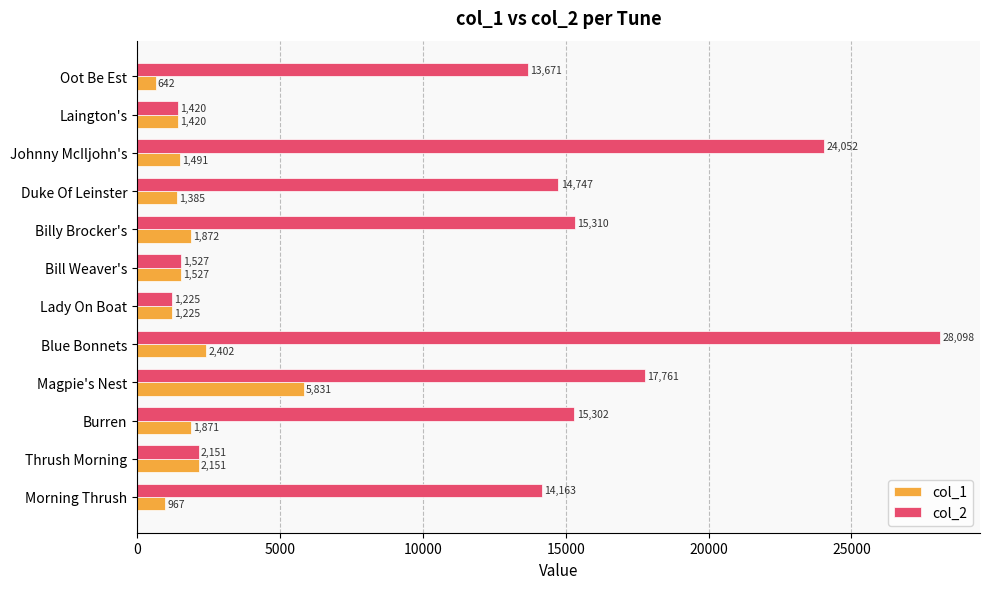

What is the total value across all series at Magpie's Nest?

23592